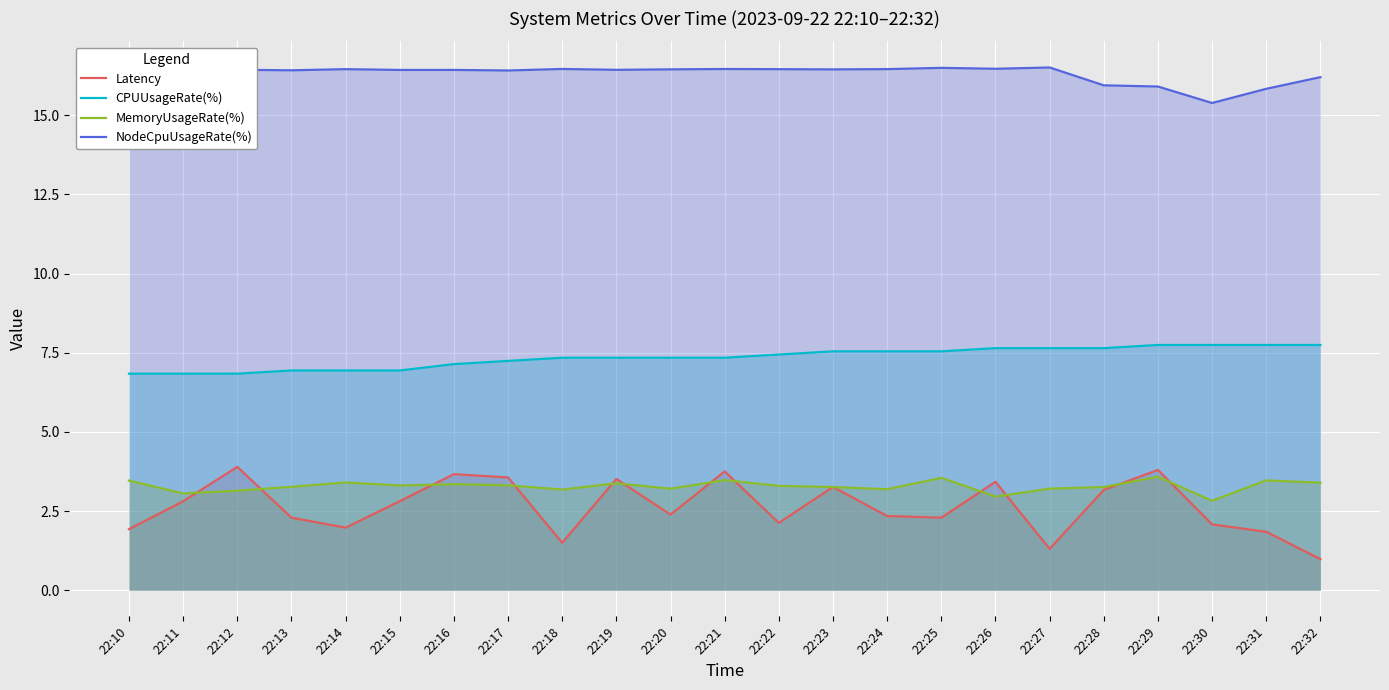

What is the sum of the MemoryUsageRate(%) values at 22:31 and 22:27?

6.7